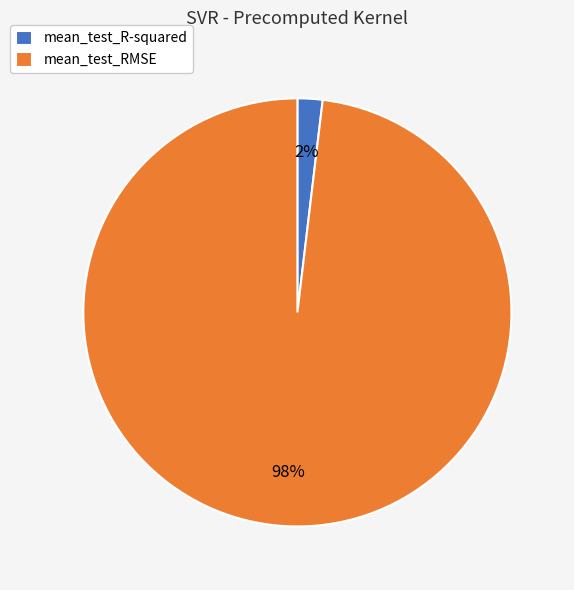

Count the number of slices in the pie.

2